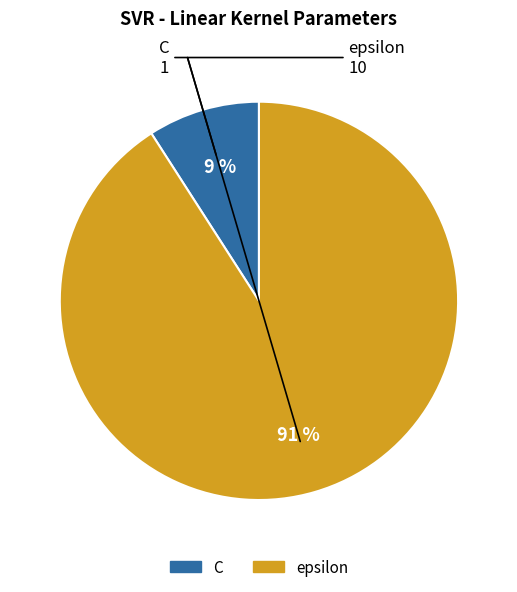

Rank the categories by value from lowest to highest.

C, epsilon